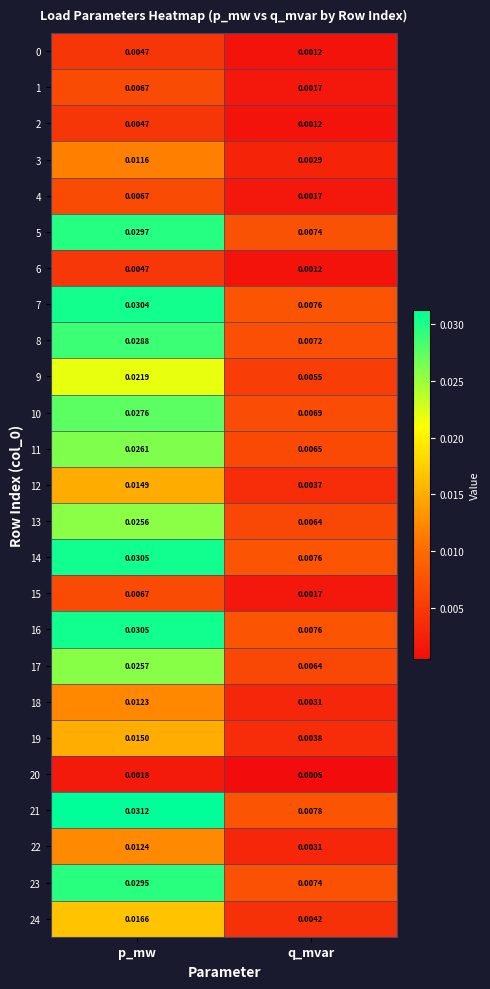

At which label does 19 reach its peak?

p_mw